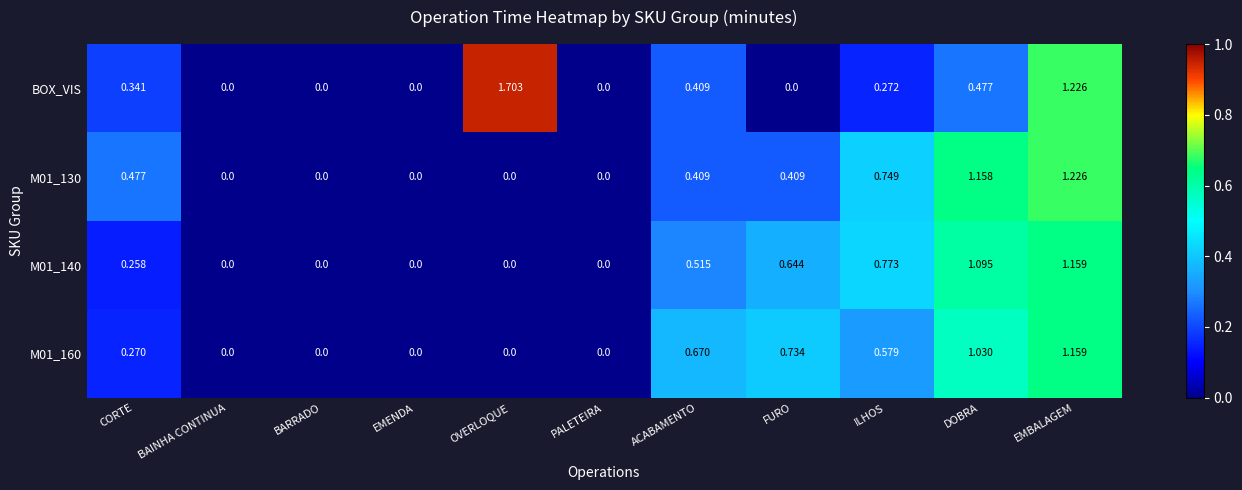

Between PALETEIRA and FURO, which series saw the biggest shift?

M01_160